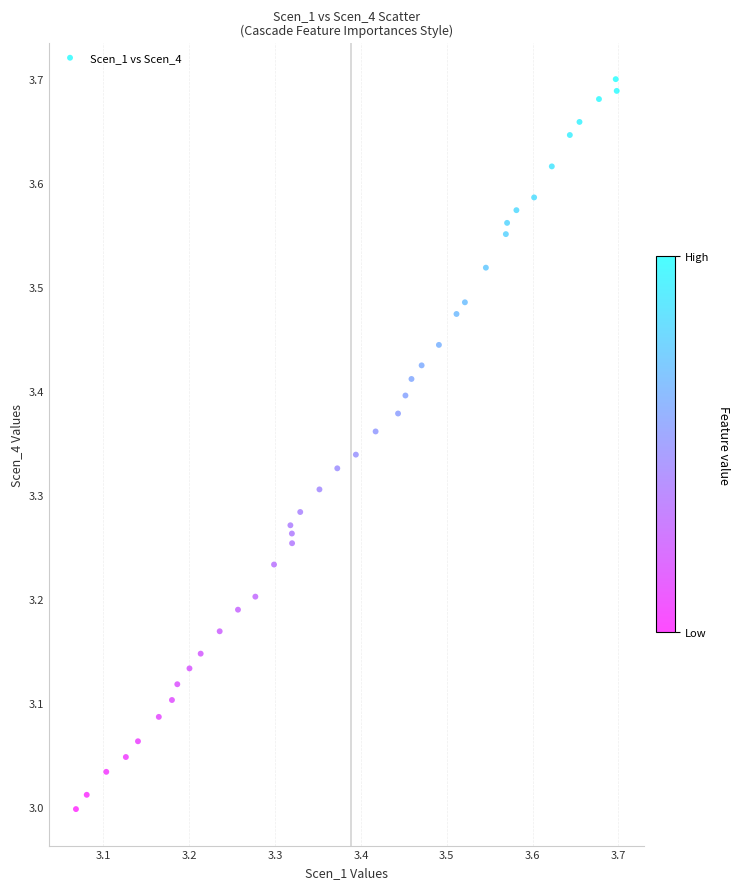

What is the range of X values (max minus min)?

0.6